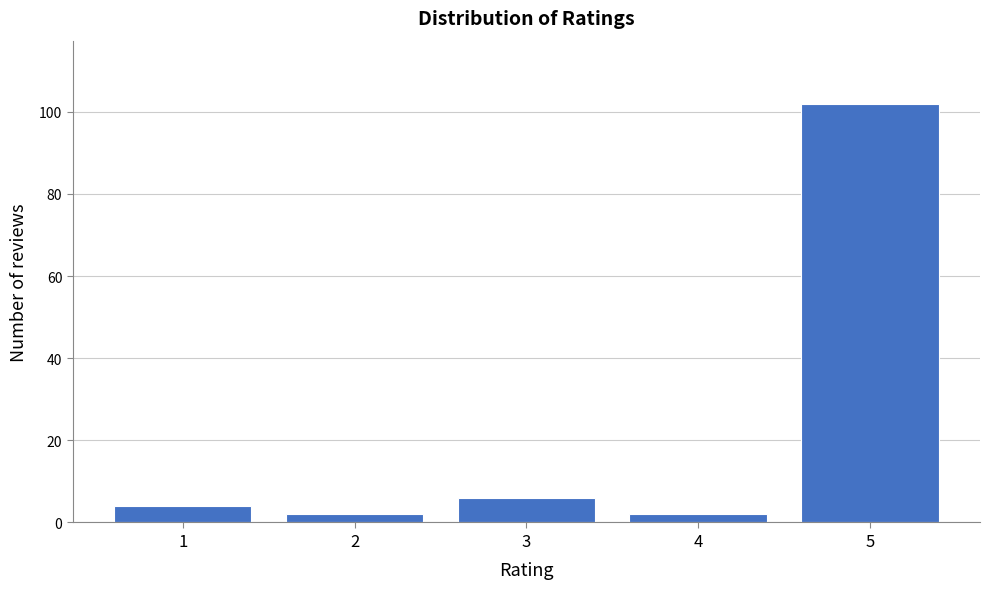

Reading right to left, what are all the values shown in this chart?

102	2	6	2	4